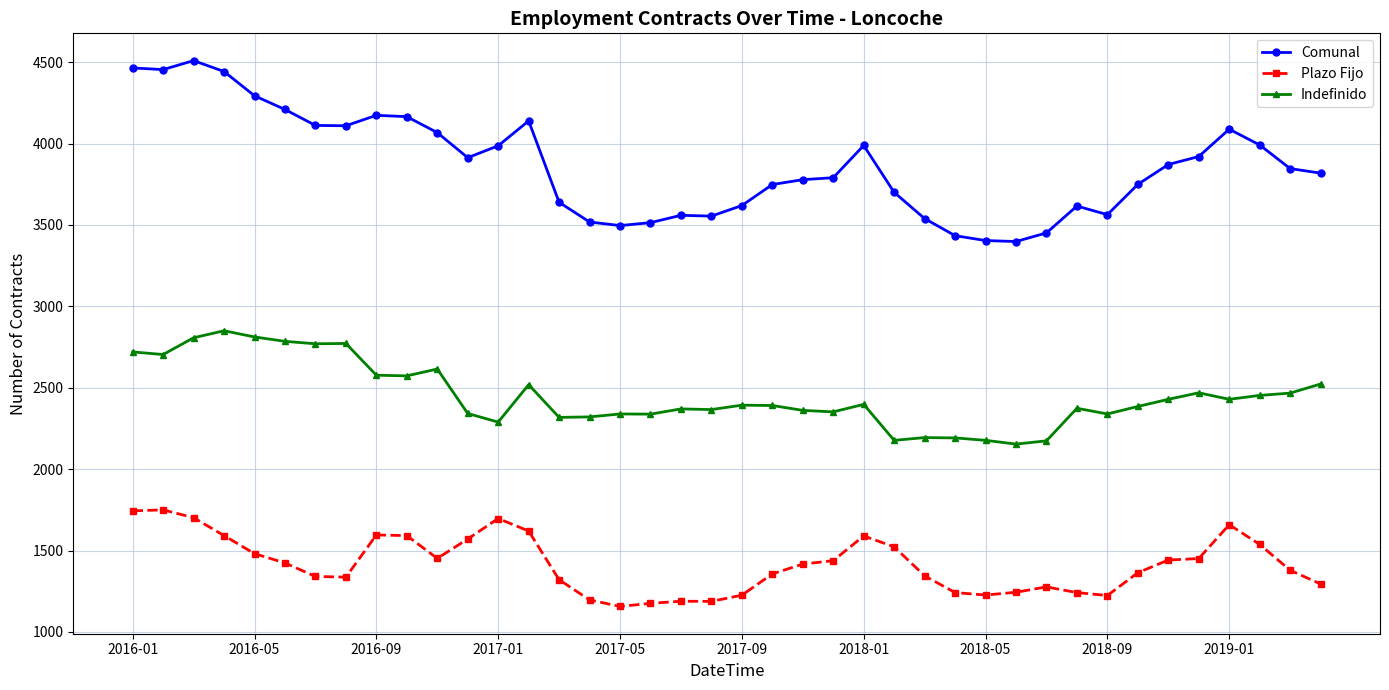

True or false: Comunal and Indefinido cross at least once.

False